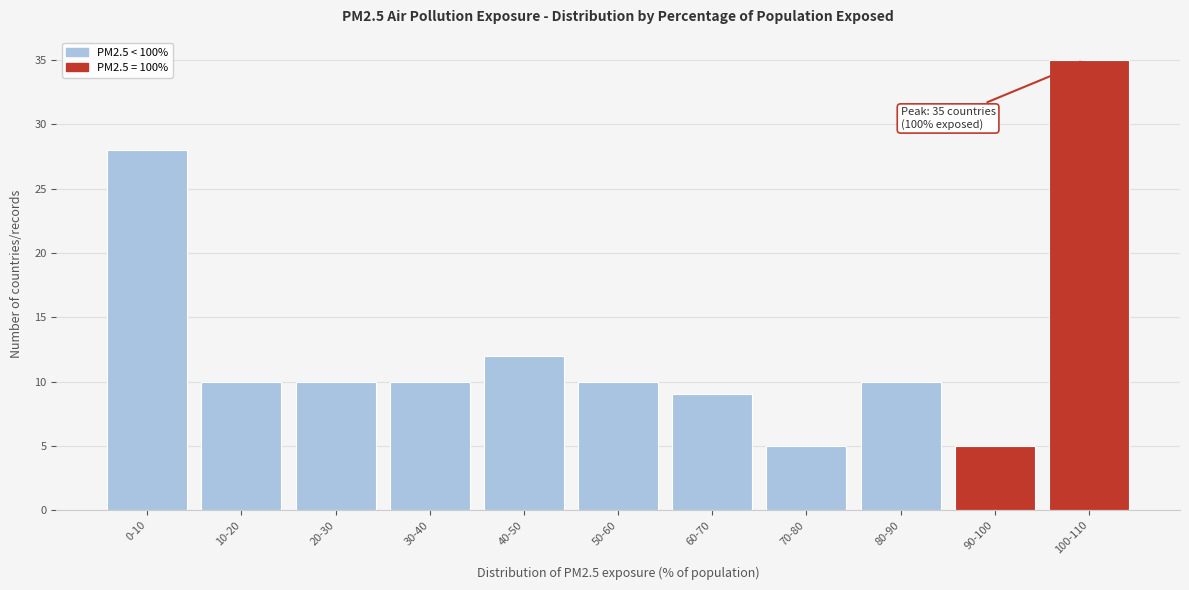

Reading left to right, extract all data points from this chart.

28	10	10	10	12	10	9	5	10	5	35